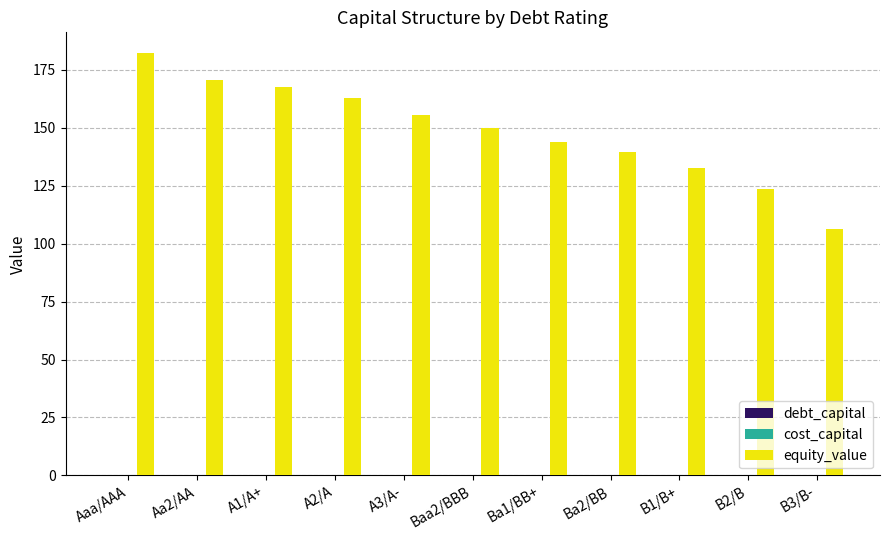

The value of equity_value at Ba2/BB is 86.5. True or false?

False